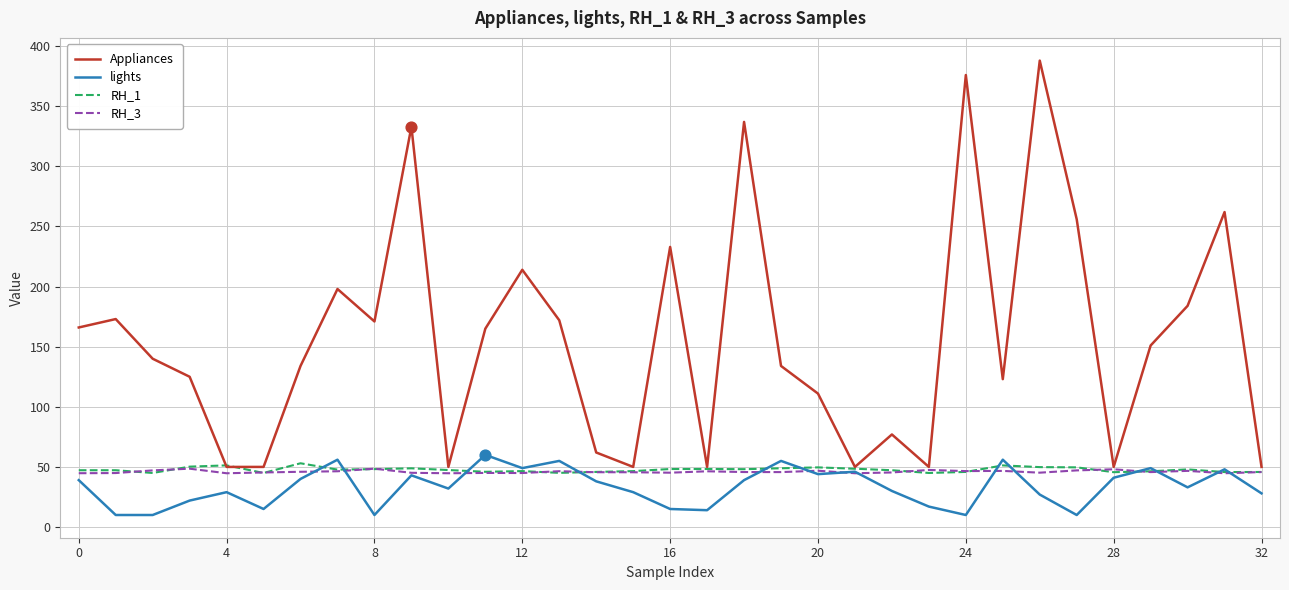

Which series has the largest total across all categories?

Appliances